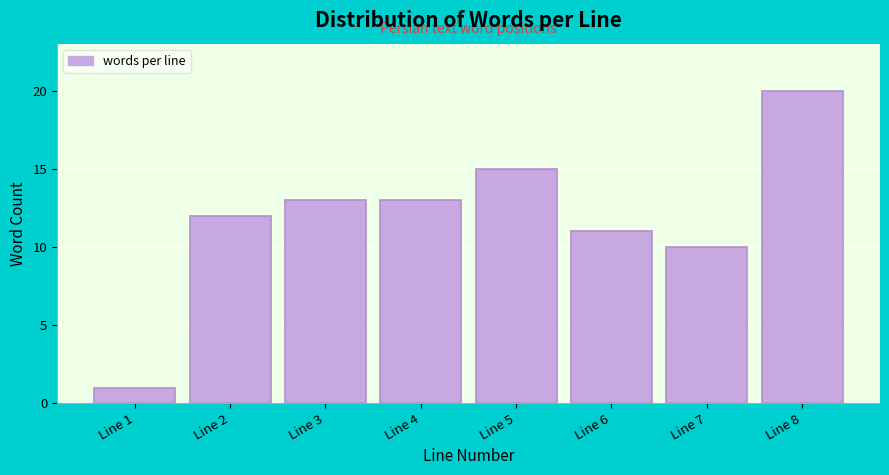

Reading left to right, what are all the values shown in this chart?

Line 1=1	Line 2=12	Line 3=13	Line 4=13	Line 5=15	Line 6=11	Line 7=10	Line 8=20